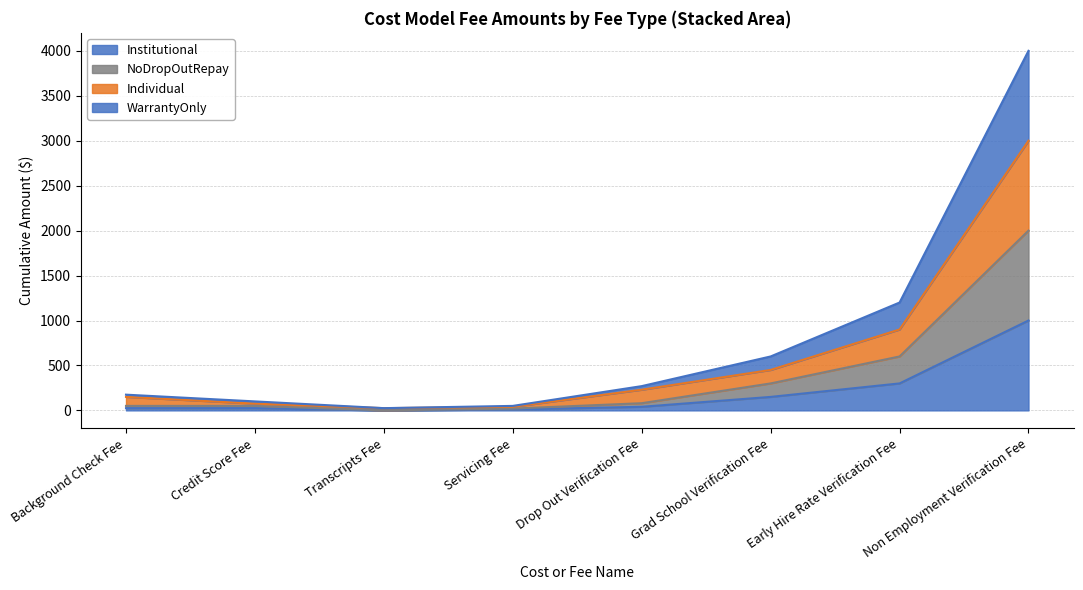

Which category has the lowest value in the Institutional series?

Transcripts Fee